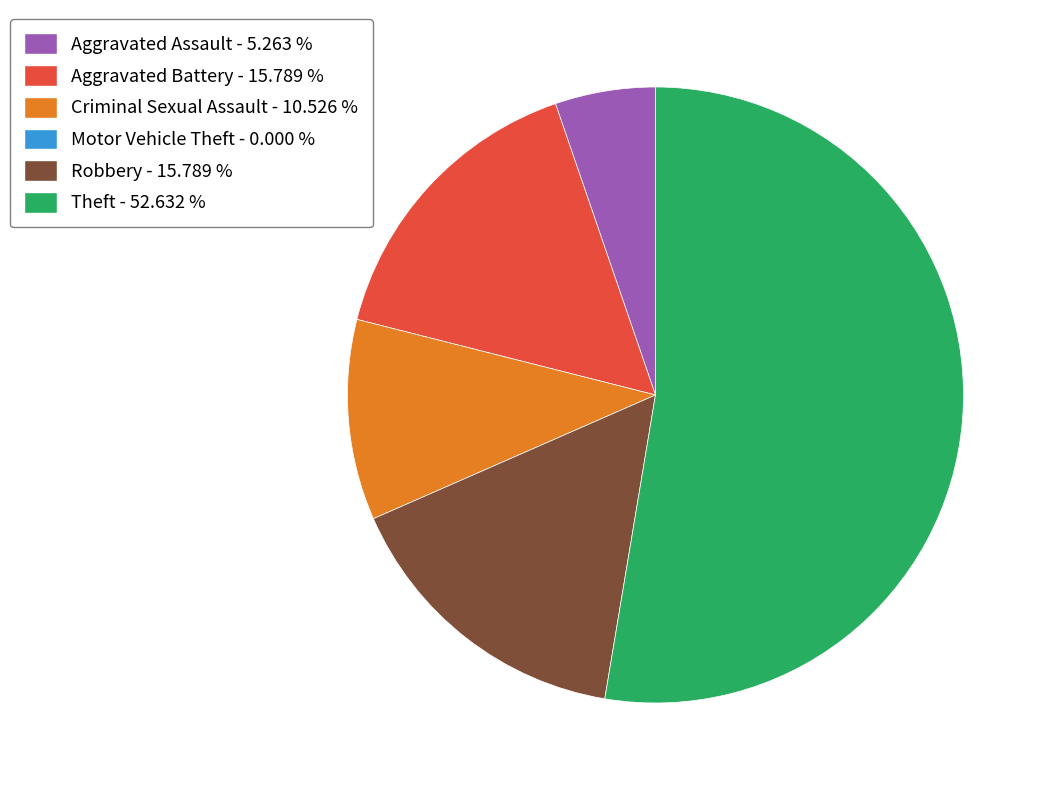

Is there any slice that represents more than half of the pie?

Yes